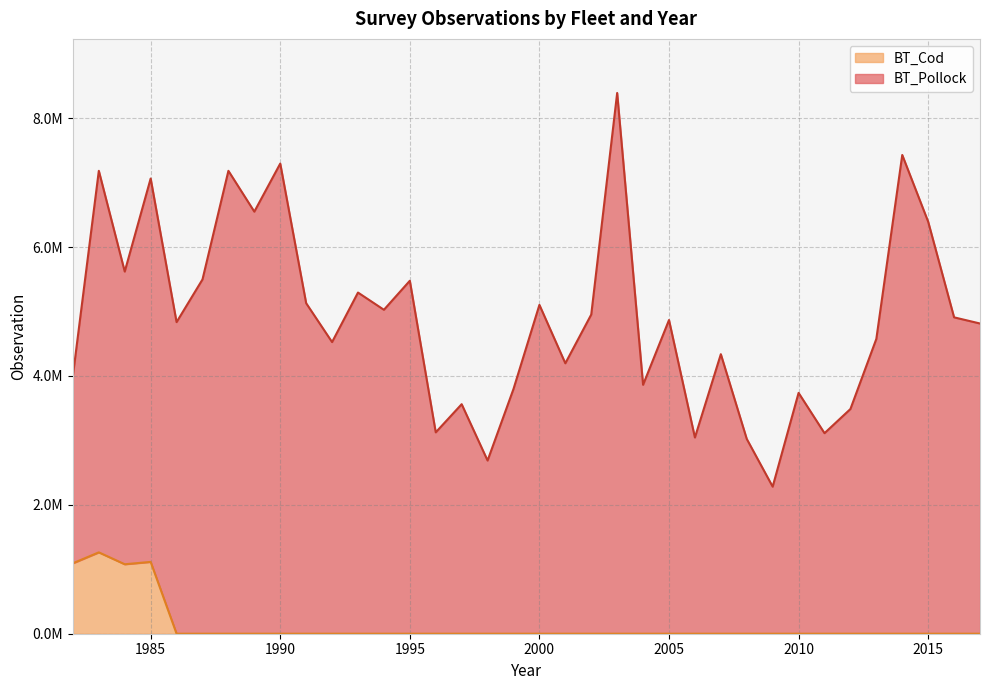

List the labels in order of value, smallest first.

1986, 1987, 1988, 1989, 1990, 1991, 1992, 1993, 1994, 1995, 1996, 1997, 1998, 1999, 2000, 2001, 2002, 2003, 2004, 2005, 2006, 2007, 2008, 2009, 2010, 2011, 2012, 2013, 2014, 2015, 2016, 2017, 1984, 1982, 1985, 1983